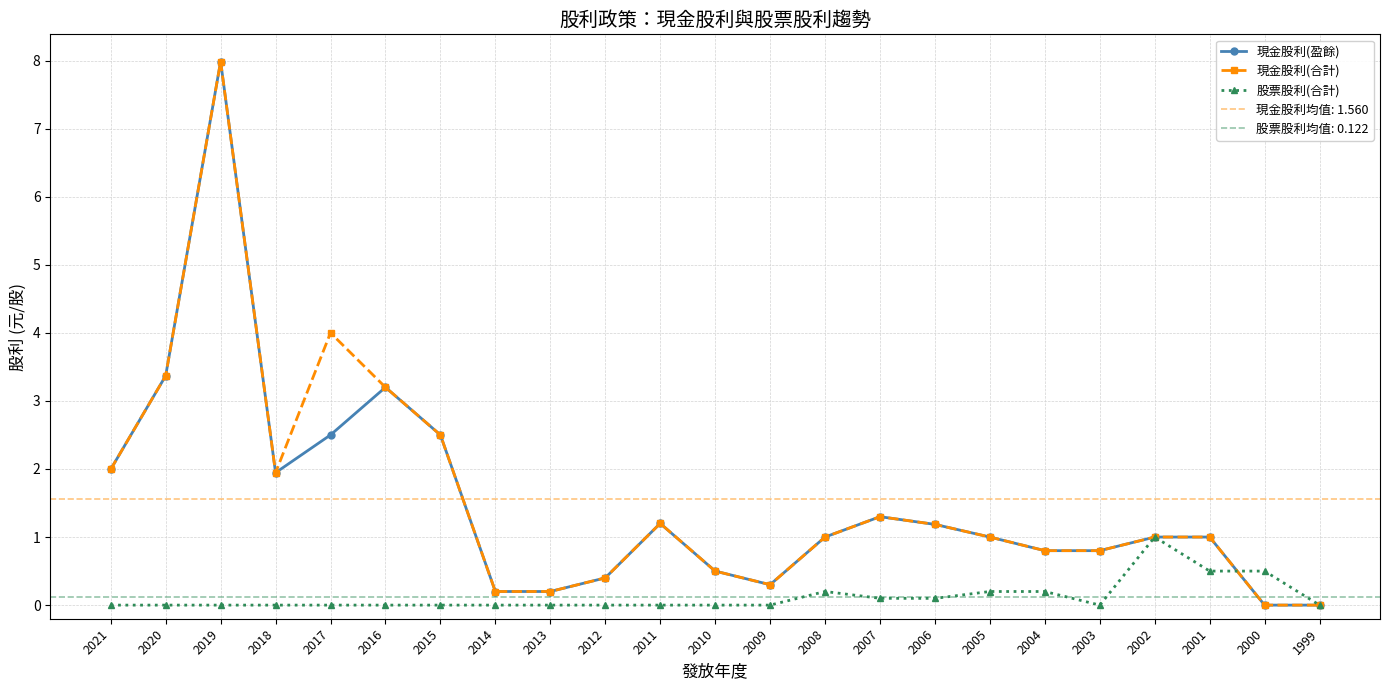

True or false: 現金股利(合計) has more than 0 interior local peaks.

True